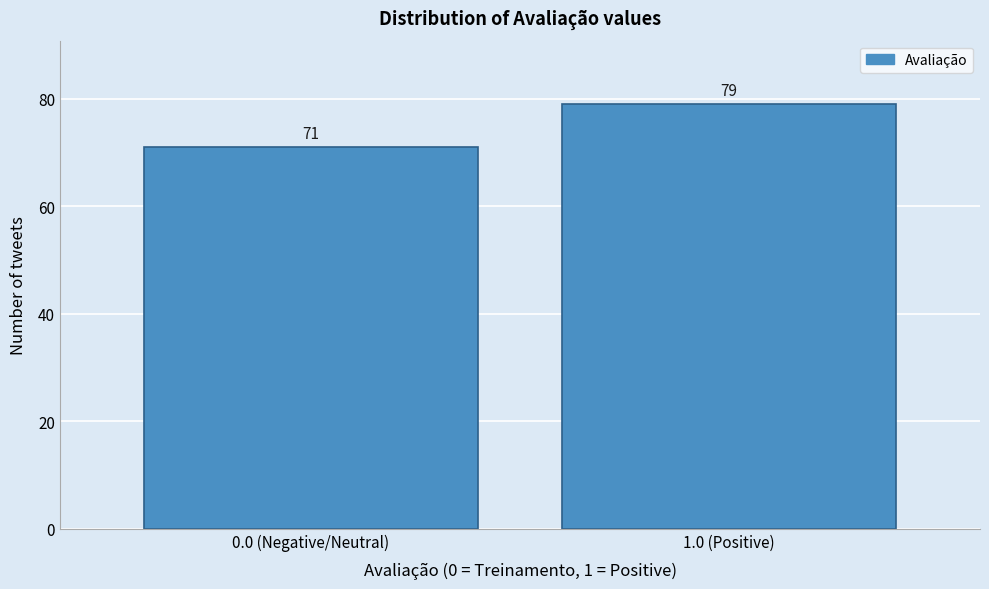

Reading left to right, extract all data points from this chart.

0.0 (Negative/Neutral)=71	1.0 (Positive)=79